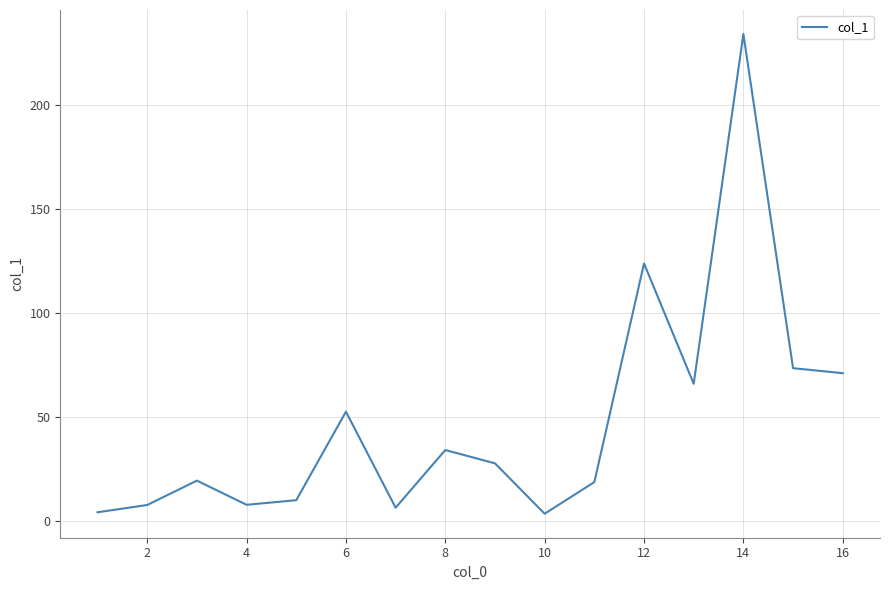

What is the difference between the maximum and minimum values?

230.4